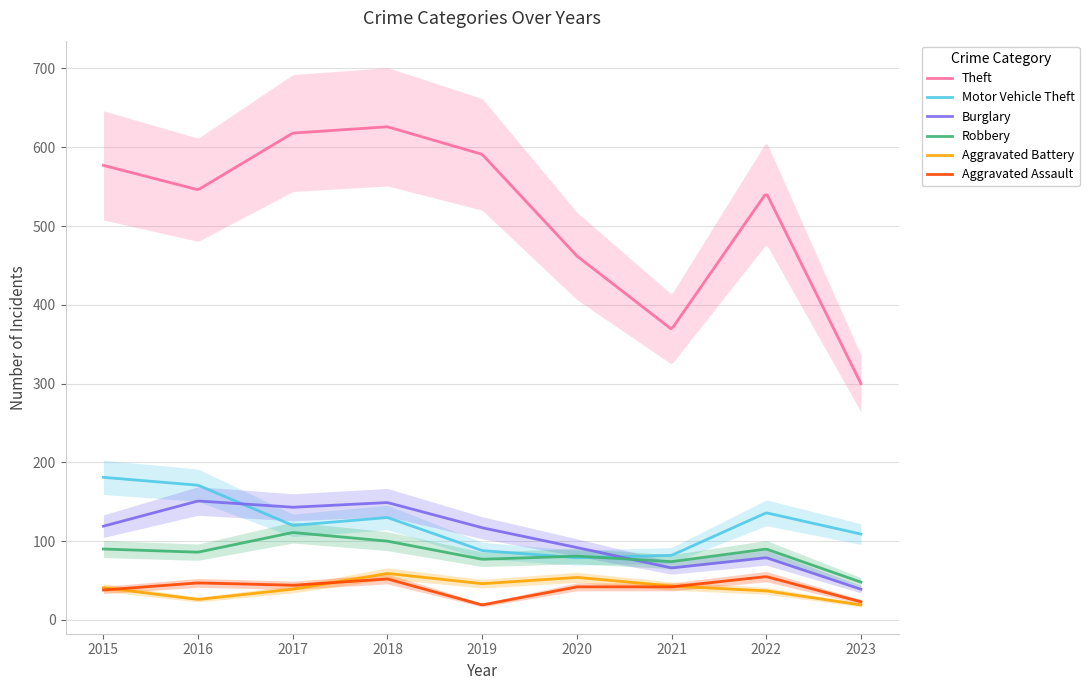

At which category does the chart reach its minimum across all series?

2023